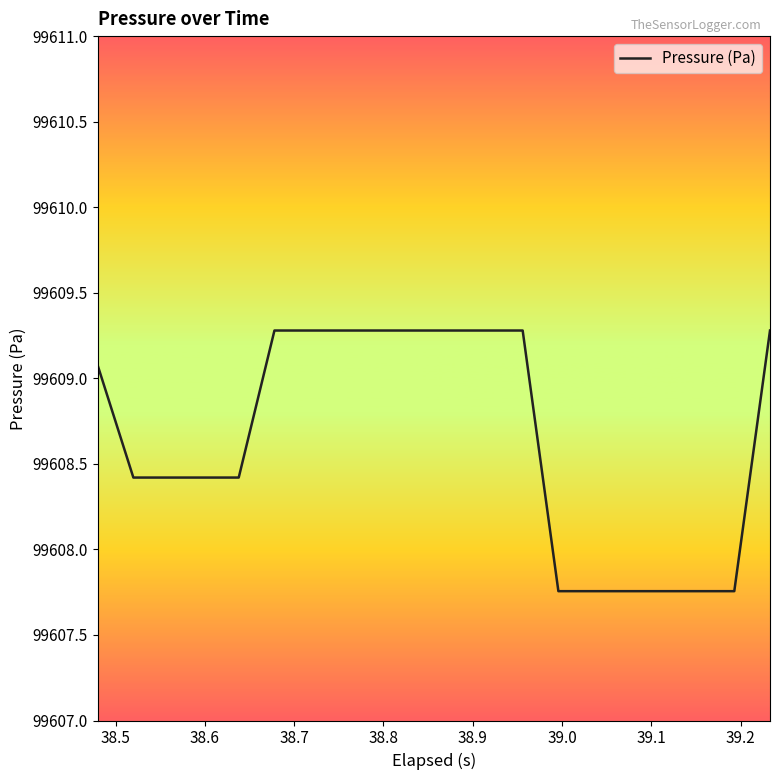

What is the greatest value displayed?

99609.3